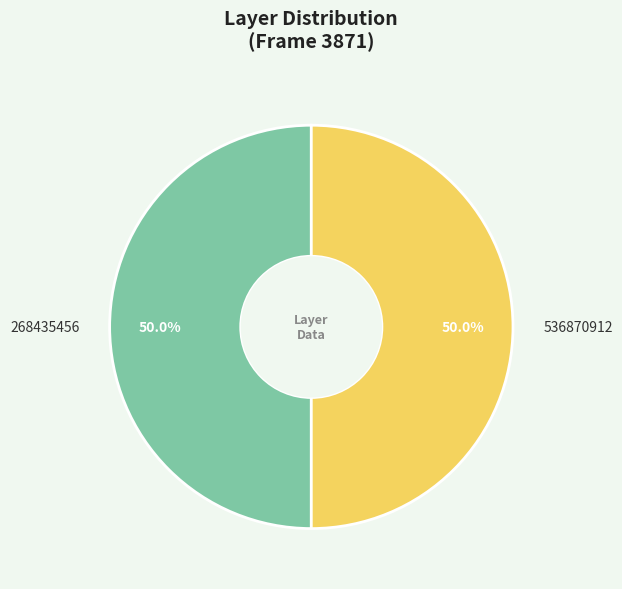

What is the total percentage of 268435456 and 536870912?

100.0%